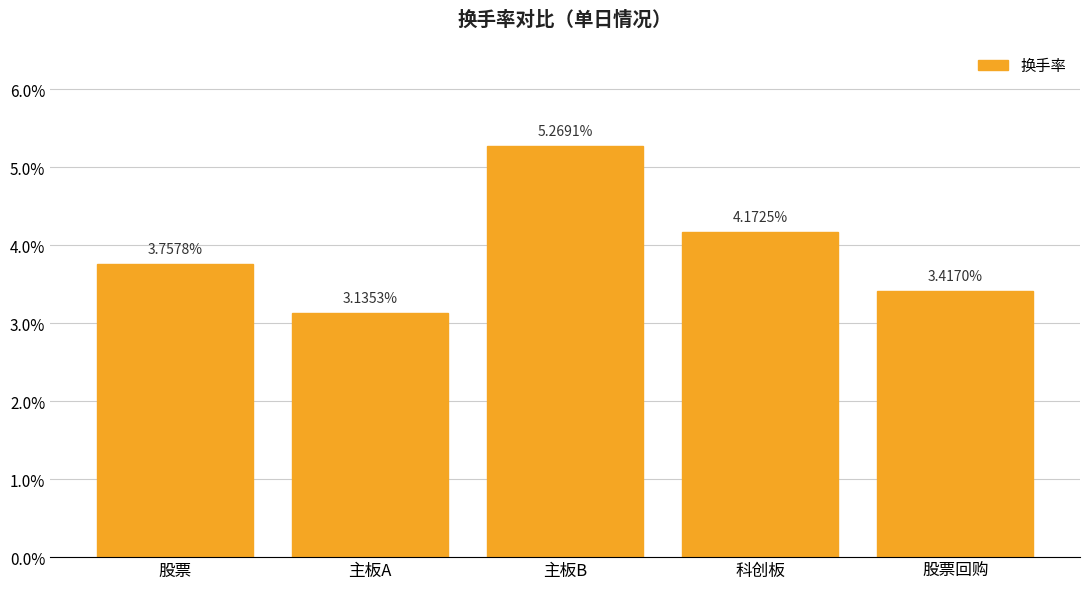

Between 股票回购 and 主板B, which is larger?

主板B